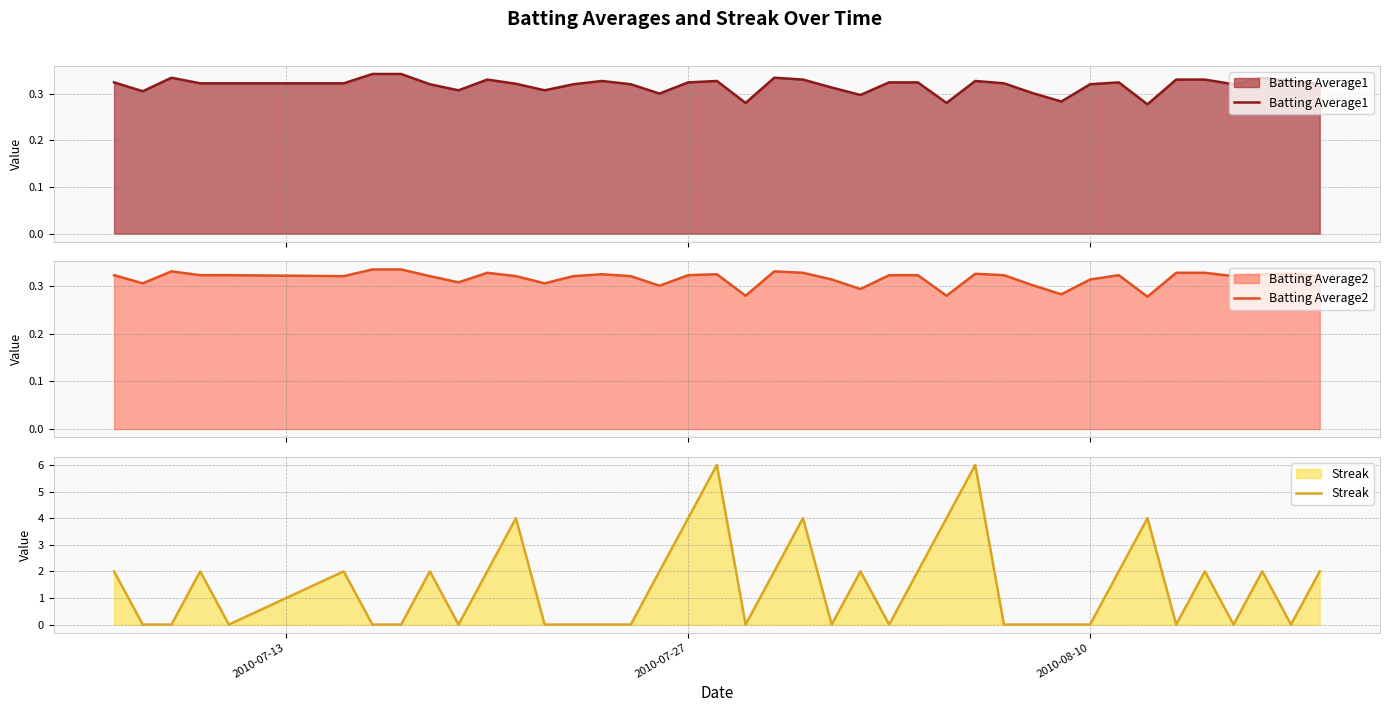

Is it true that Streak equals 3 at 2010-08-10?

False